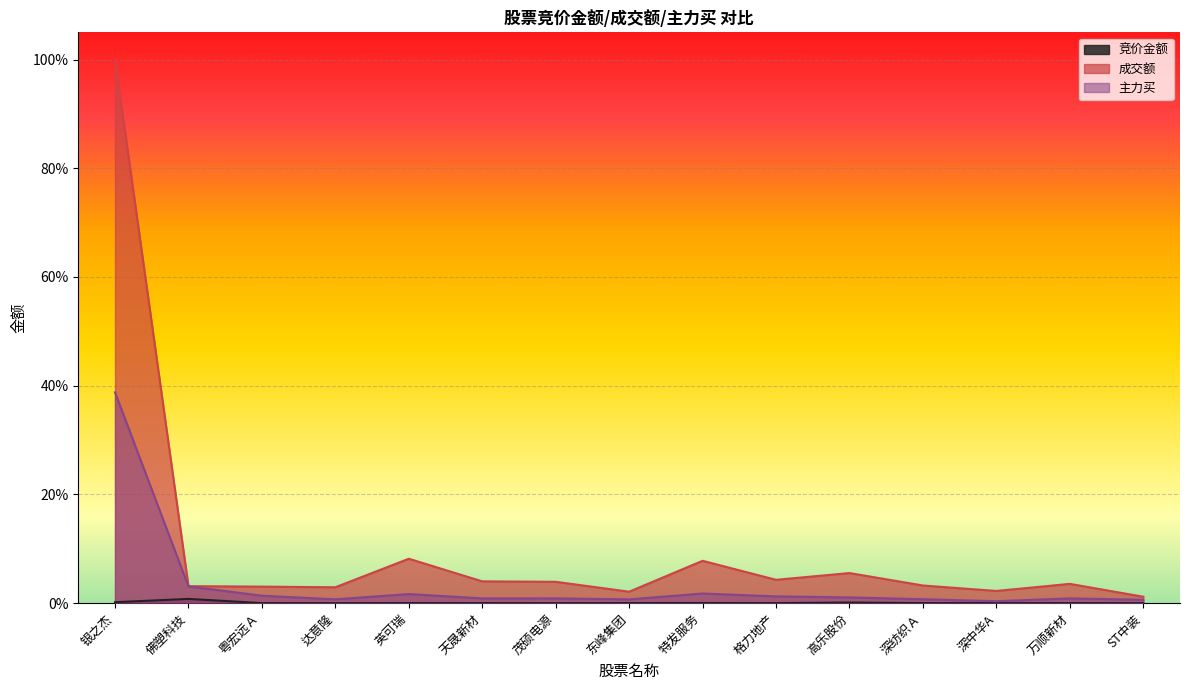

Is it true that 竞价金额 equals 0.0 at 茂硕电源?

False